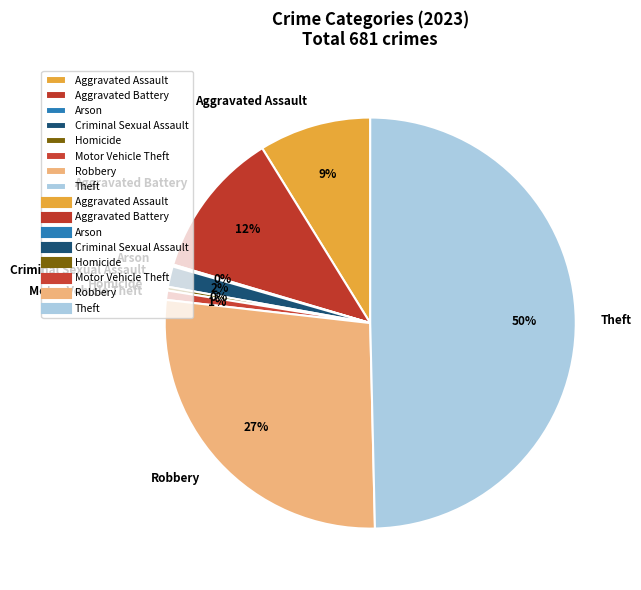

To the nearest percent, what is the average slice percentage?

12%